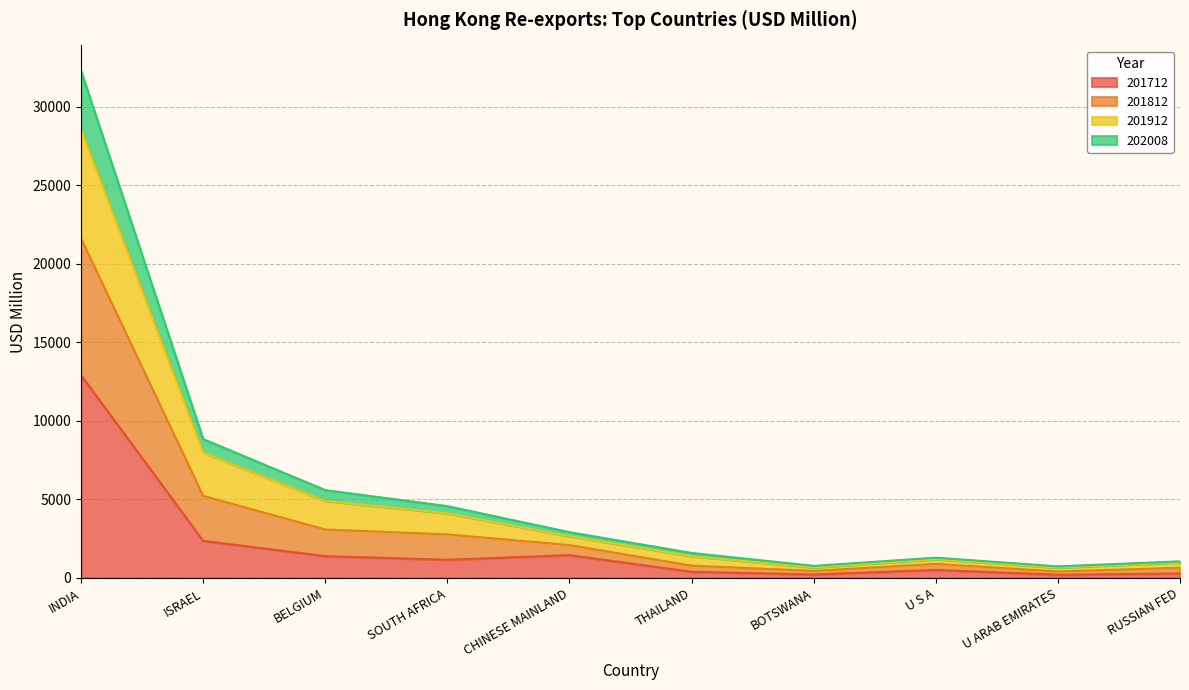

At which label does 201712 reach its peak?

INDIA